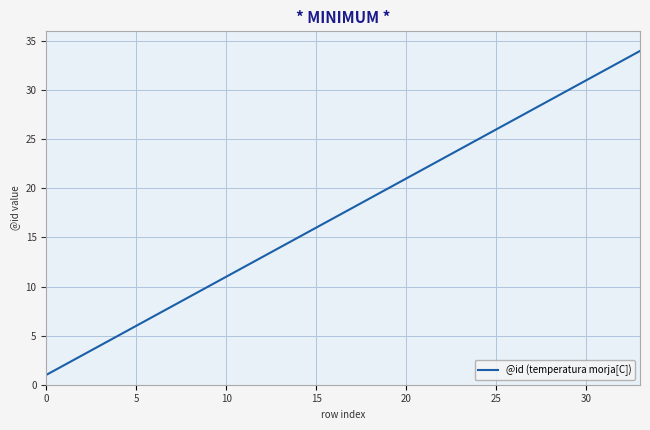

What is the greatest value displayed?

34